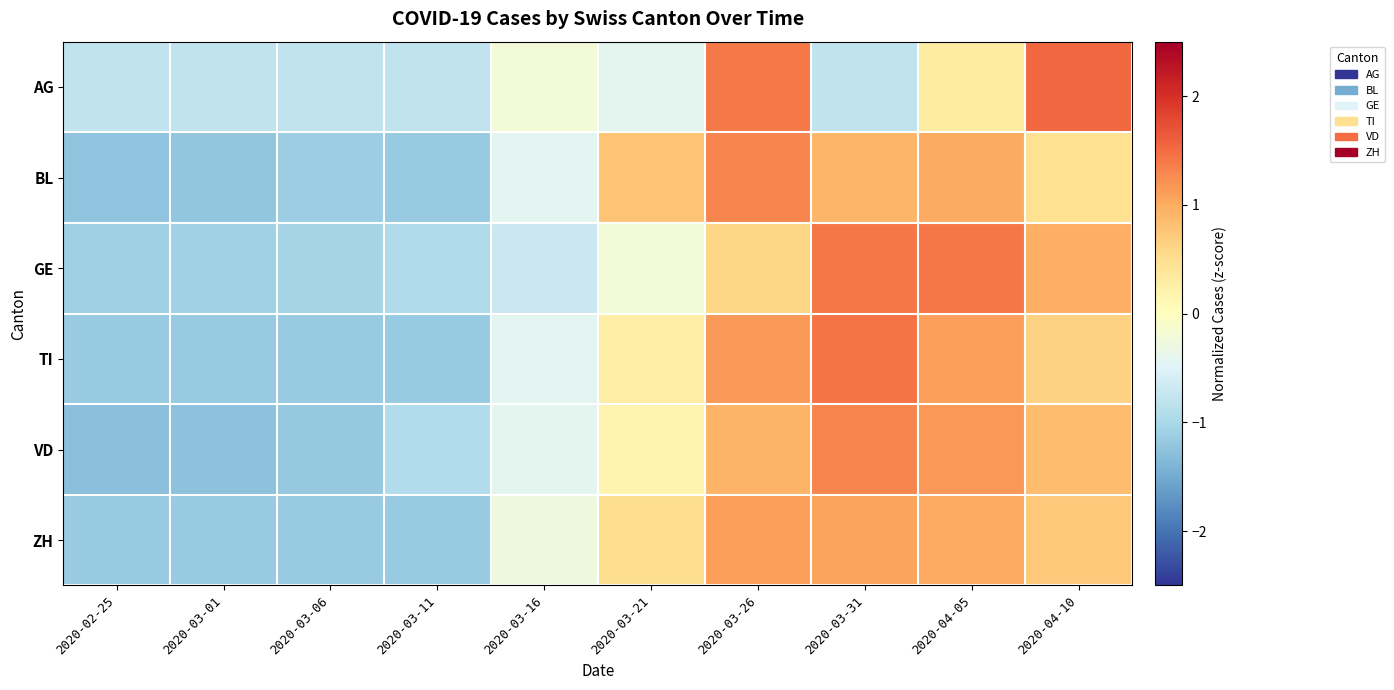

What is the spread (max minus min) of values at 2020-03-31?

2.2